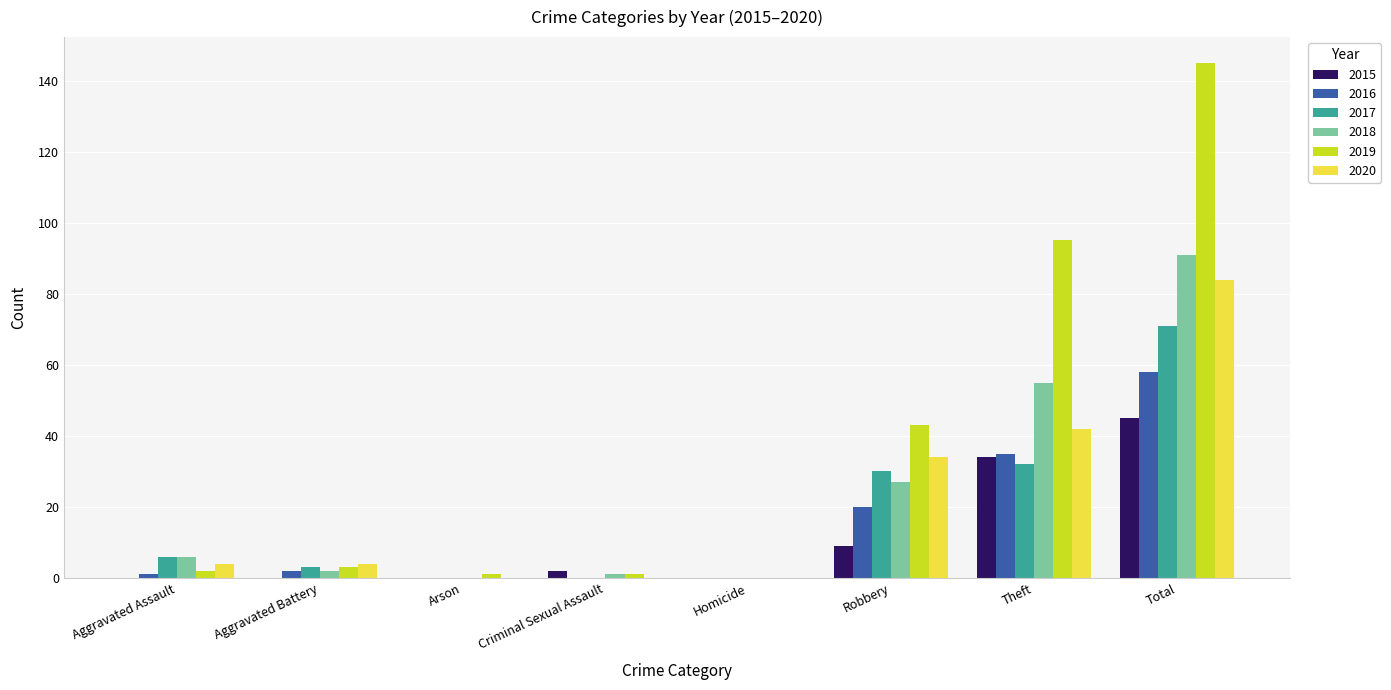

Between Homicide and Theft, which series saw the biggest shift?

2019